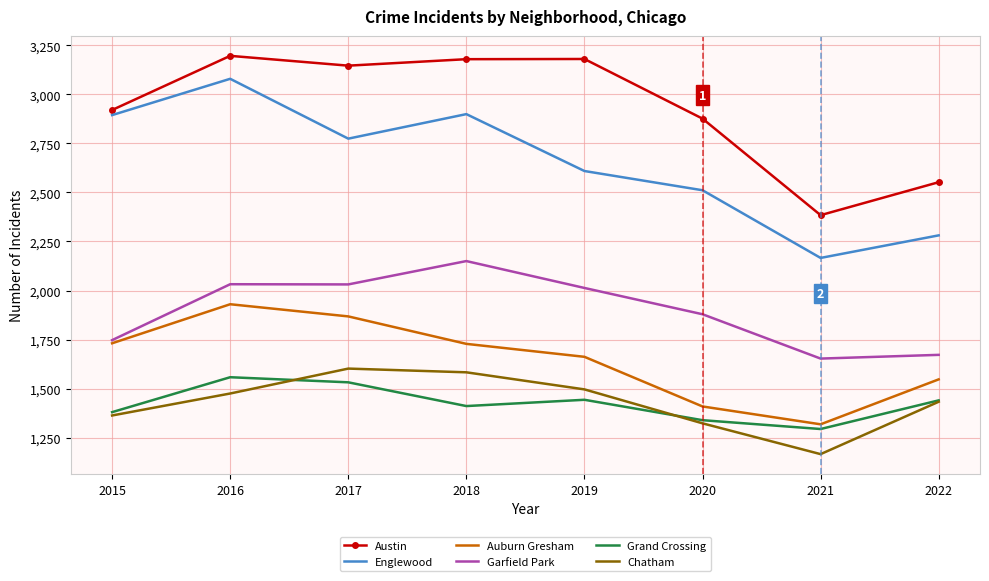

How many values in the Austin series are below 3146?

4